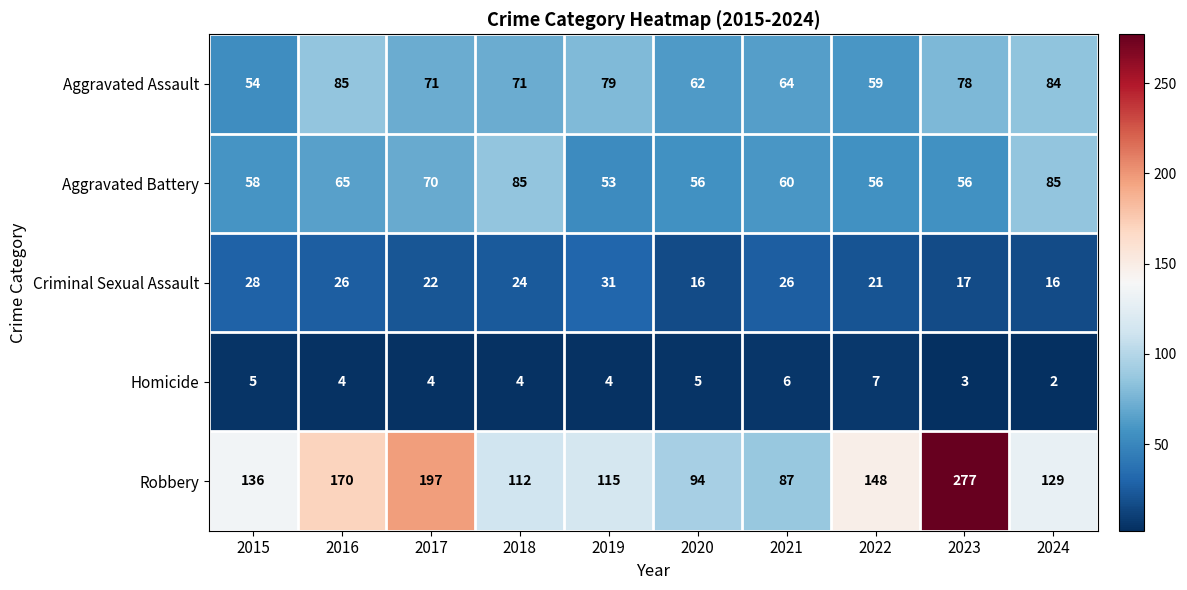

What is the maximum value for Homicide?

7